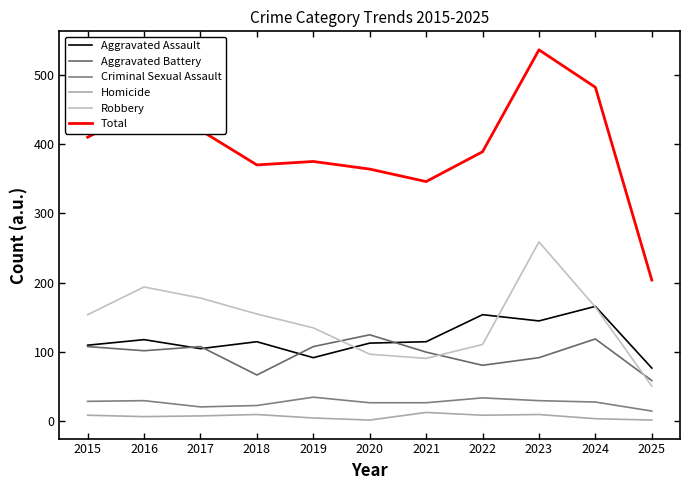

Reading left to right, extract all data points from this chart.

Aggravated Assault: 2015=110	2016=118	2017=105	2018=115	2019=92	2020=113	2021=115	2022=154	2023=145	2024=166	2025=77
Aggravated Battery: 2015=108	2016=102	2017=108	2018=67	2019=108	2020=125	2021=100	2022=81	2023=92	2024=119	2025=59
Criminal Sexual Assault: 2015=29	2016=30	2017=21	2018=23	2019=35	2020=27	2021=27	2022=34	2023=30	2024=28	2025=15
Homicide: 2015=9	2016=7	2017=8	2018=10	2019=5	2020=2	2021=13	2022=9	2023=10	2024=4	2025=2
Robbery: 2015=154	2016=194	2017=178	2018=155	2019=135	2020=97	2021=91	2022=111	2023=259	2024=165	2025=51
Total: 2015=410	2016=451	2017=420	2018=370	2019=375	2020=364	2021=346	2022=389	2023=536	2024=482	2025=204